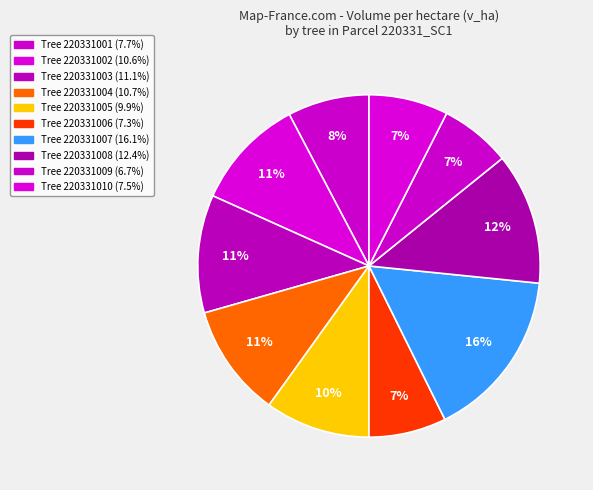

Which category has the biggest portion of the pie?

220331007